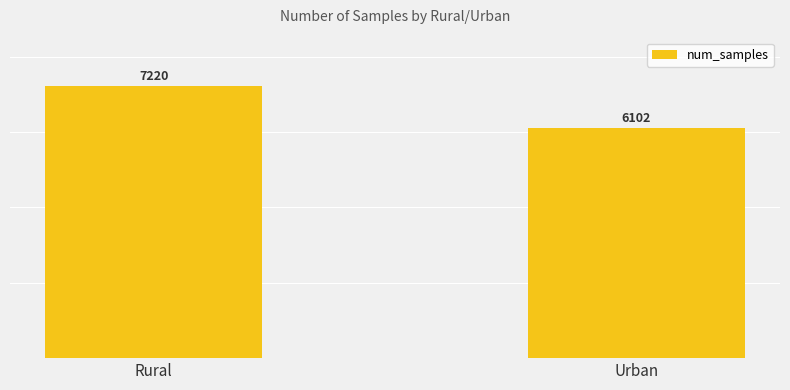

What is the sum of all values?

13322